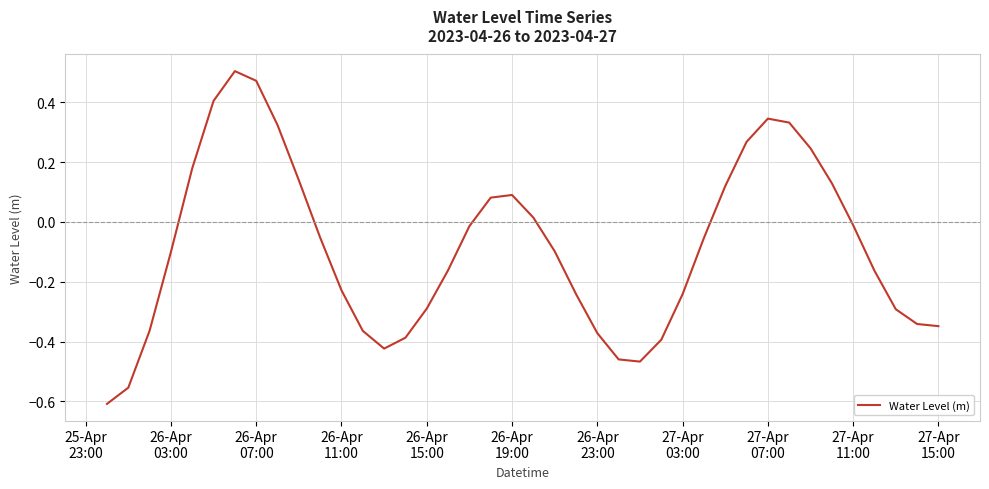

Is this an area chart (filled region under the line)?

No